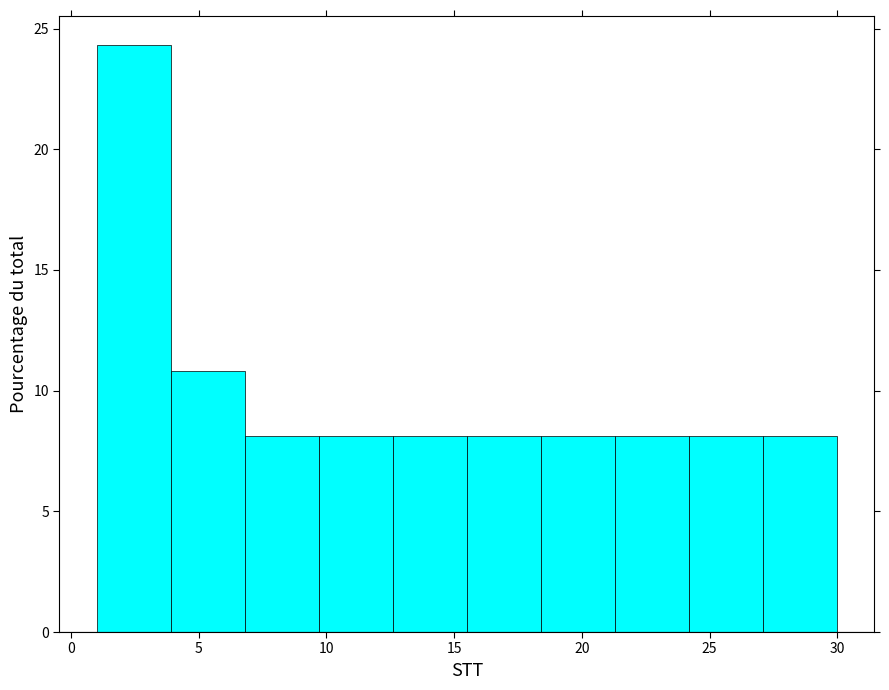

Reading left to right, list every bar in this chart as the range it spans on the x-axis followed by its height. Neither the bar edges nor the heights are printed on the chart, so give them approximately, as read against the axes.

1.0 to 3.9: 24.5
3.9 to 6.8: 11.0
6.8 to 9.7: 8.0
9.7 to 12.6: 8.0
12.6 to 15.5: 8.0
15.5 to 18.4: 8.0
18.4 to 21.3: 8.0
21.3 to 24.2: 8.0
24.2 to 27.1: 8.0
27.1 to 30.0: 8.0